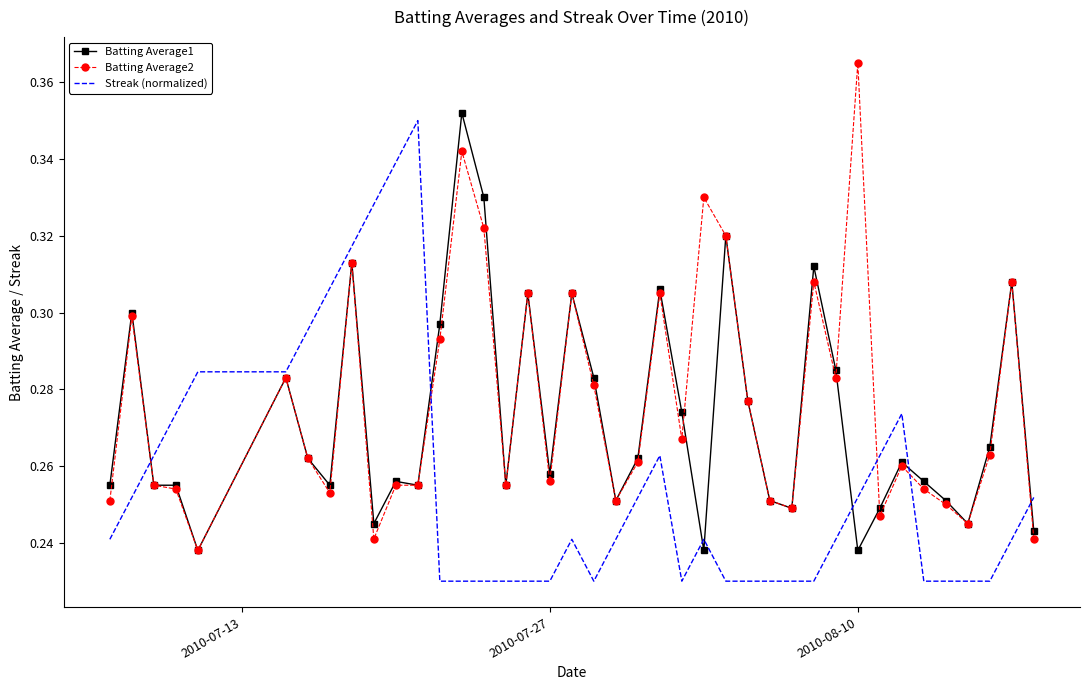

List the series in order of their overall mean, highest first.

Batting Average2, Batting Average1, Streak (normalized)